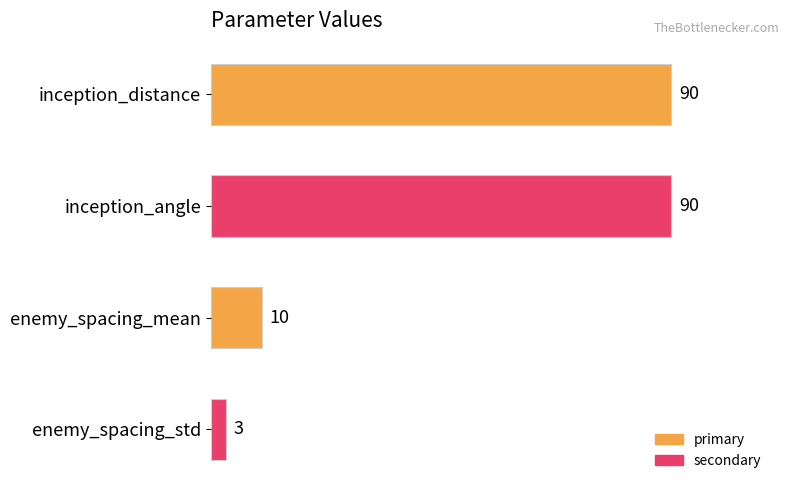

What is the maximum value shown in the chart?

90